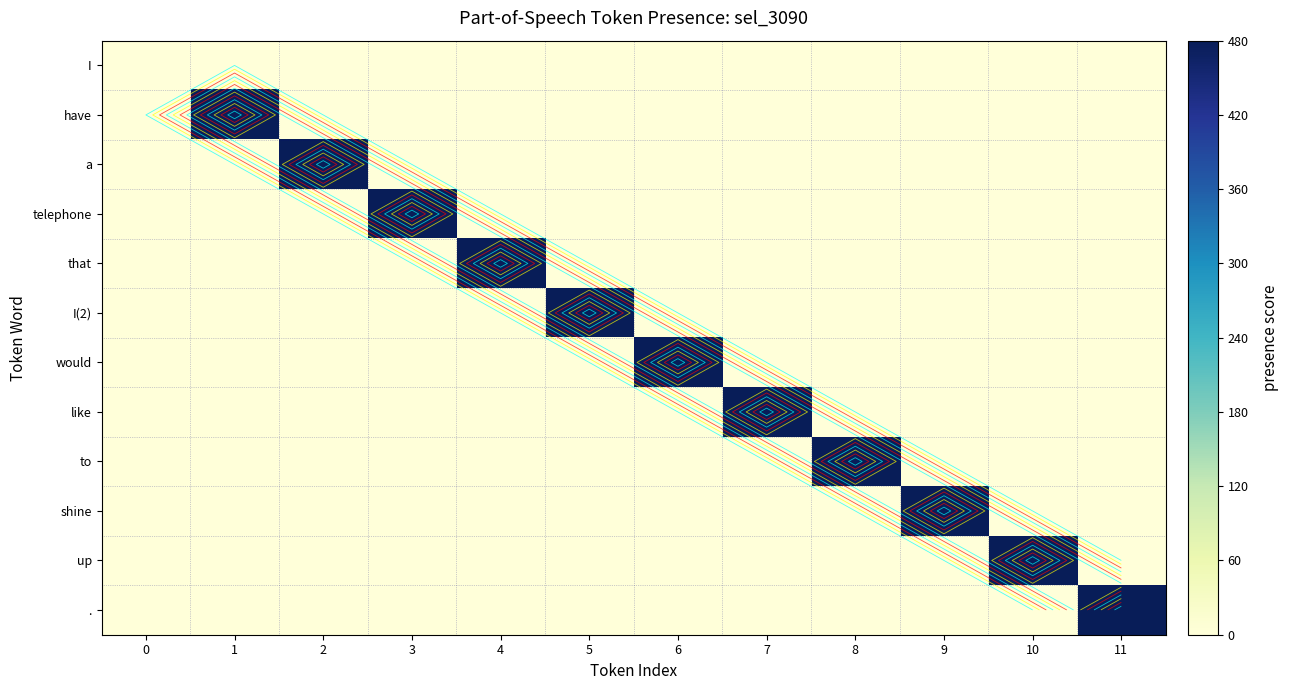

Which series changed the most between 1 and 4?

have